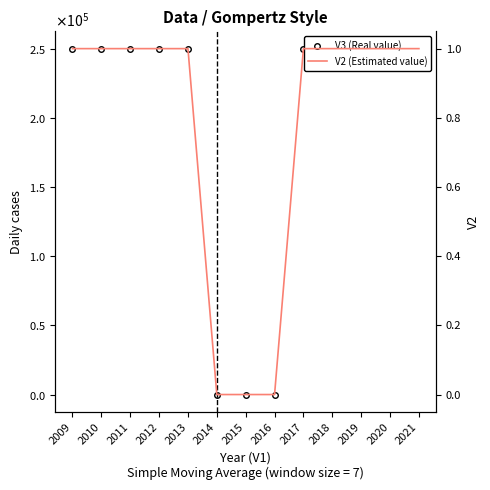

True or false: V3 (Real value) and V2 (Estimated value) intersect in this chart.

False